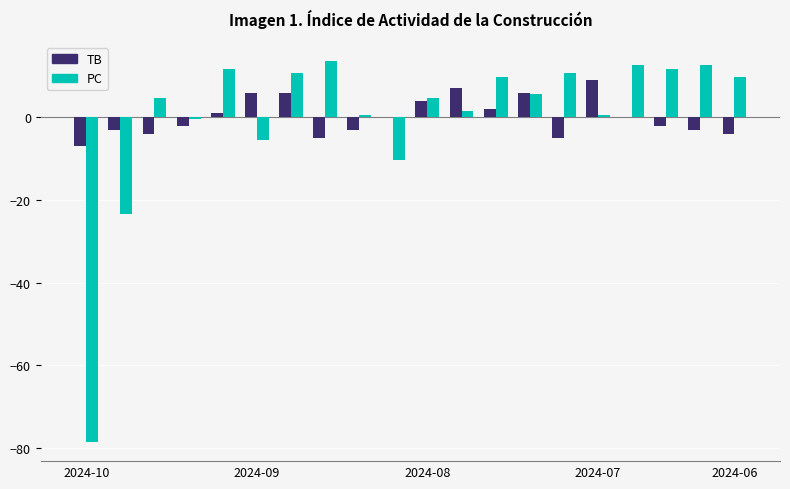

What is the highest value of the PC series?

13.5